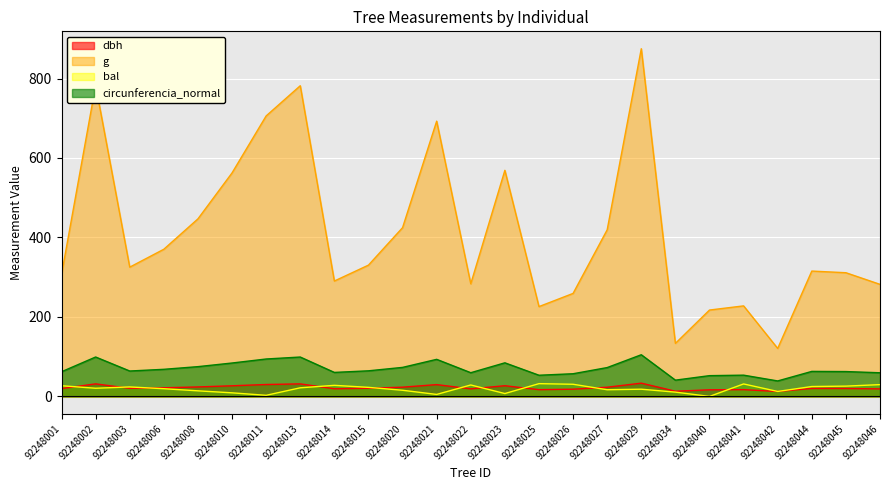

Which series changed the most between 92248006 and 92248046?

g